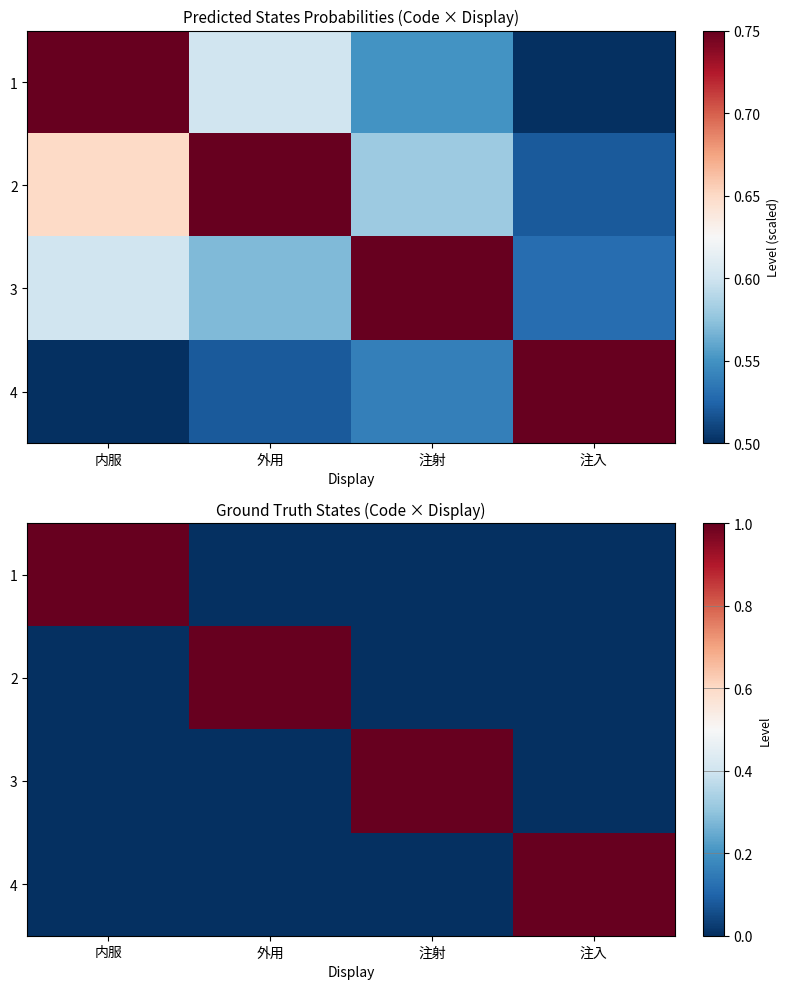

Is it true that 3 equals 1 at 注射?

True